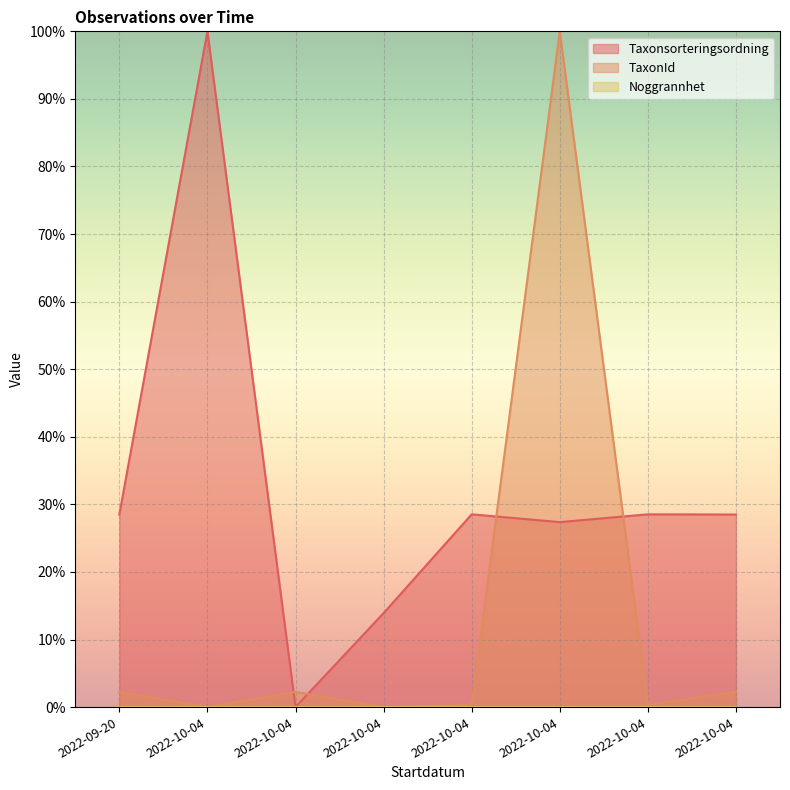

How many data points in Taxonsorteringsordning are less than 28?

3